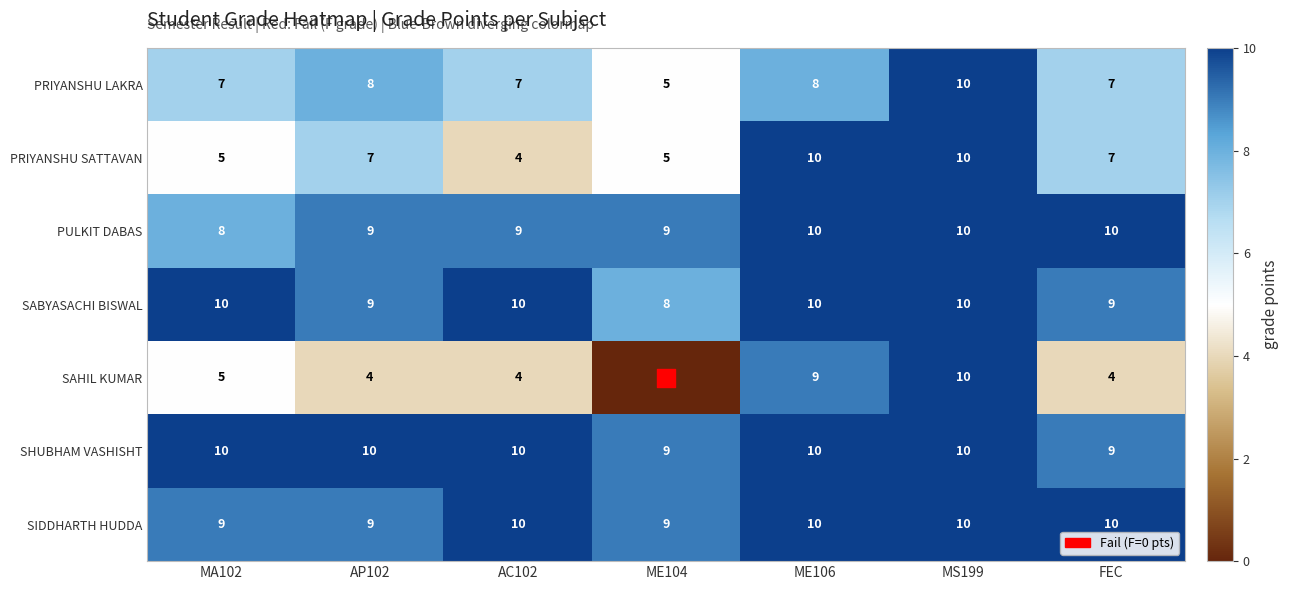

What is the average value of the PRIYANSHU SATTAVAN series?

7